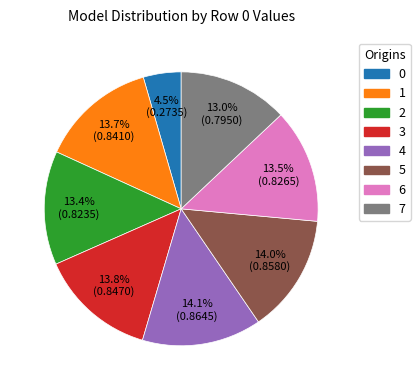

Is there a majority slice in this chart?

No